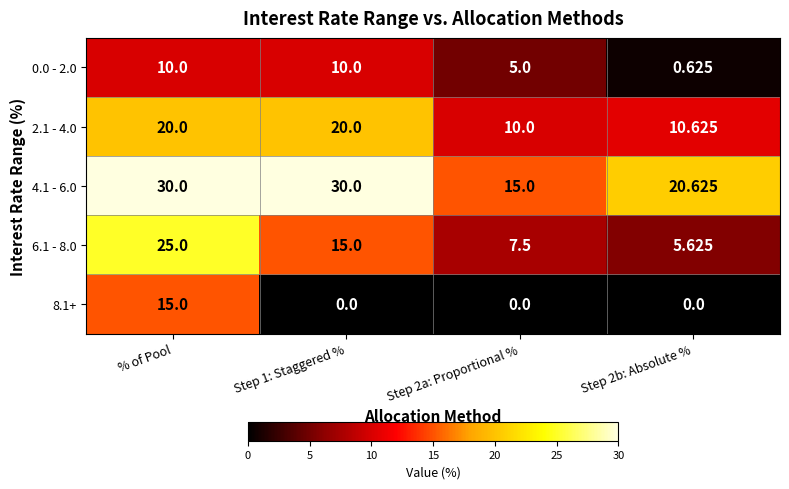

Rank the series at Step 2a: Proportional % from lowest to highest value.

8.1+, 0.0 - 2.0, 6.1 - 8.0, 2.1 - 4.0, 4.1 - 6.0